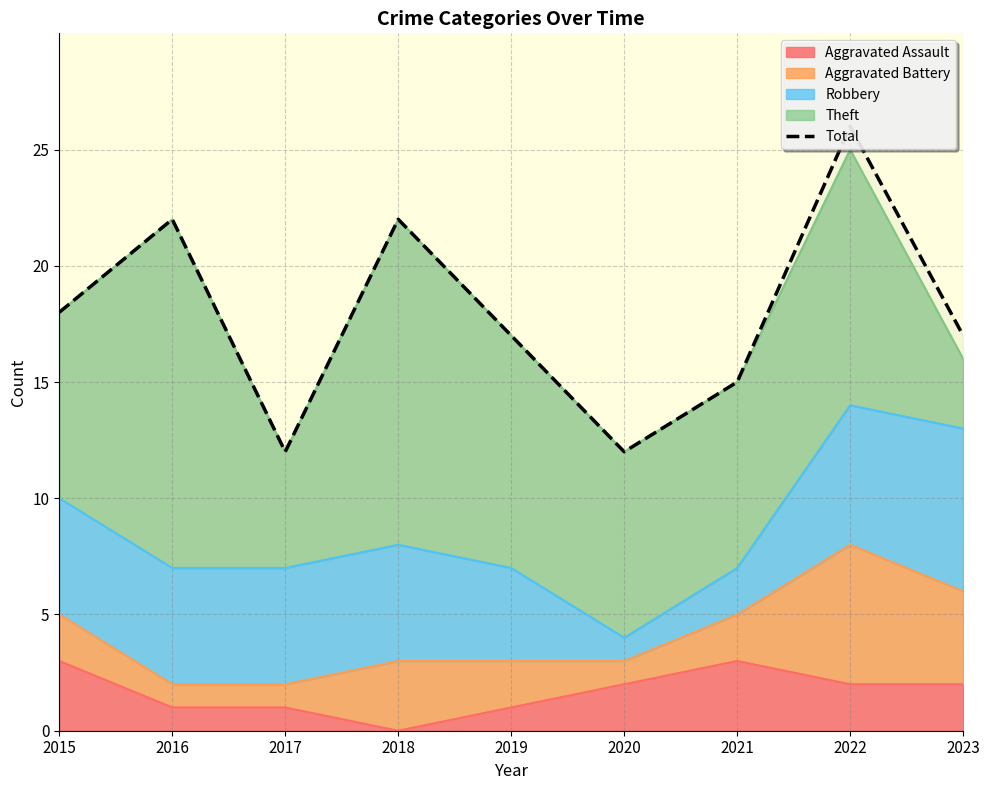

What is the difference between the maximum and minimum values?

14